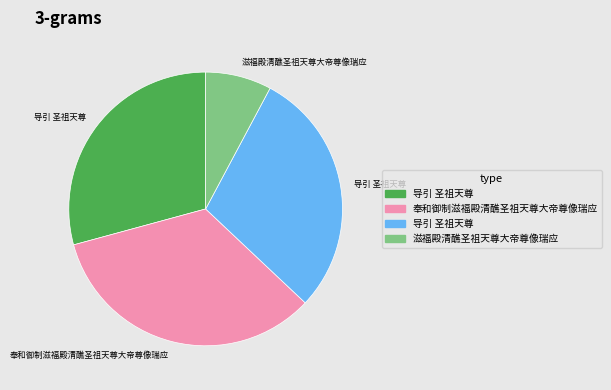

Is there any slice that represents more than half of the pie?

No